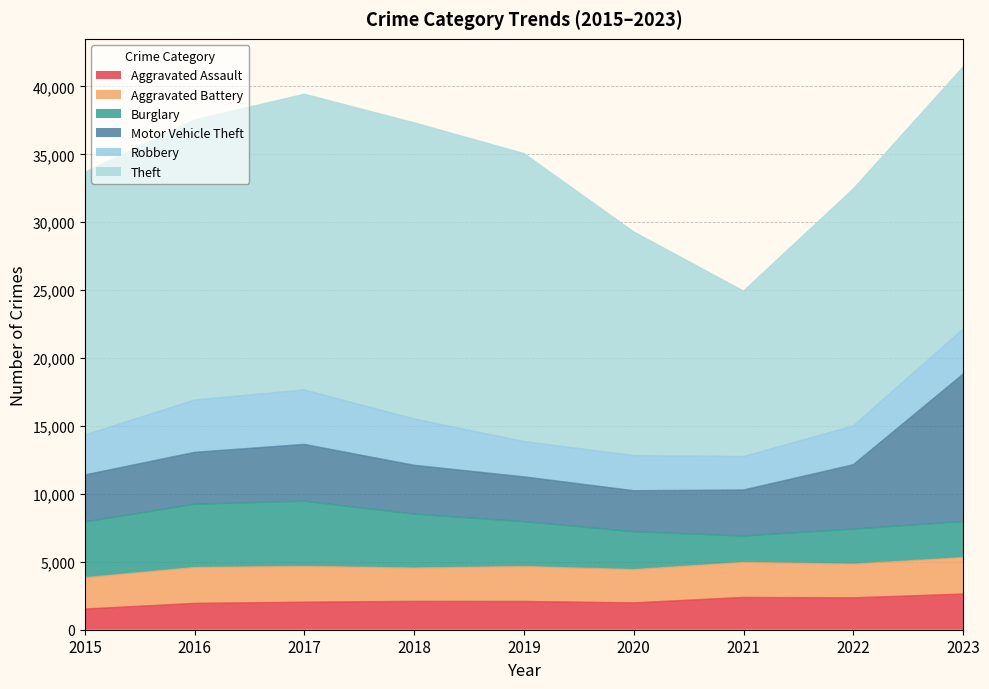

Which series changed the most between 2018 and 2020?

Theft